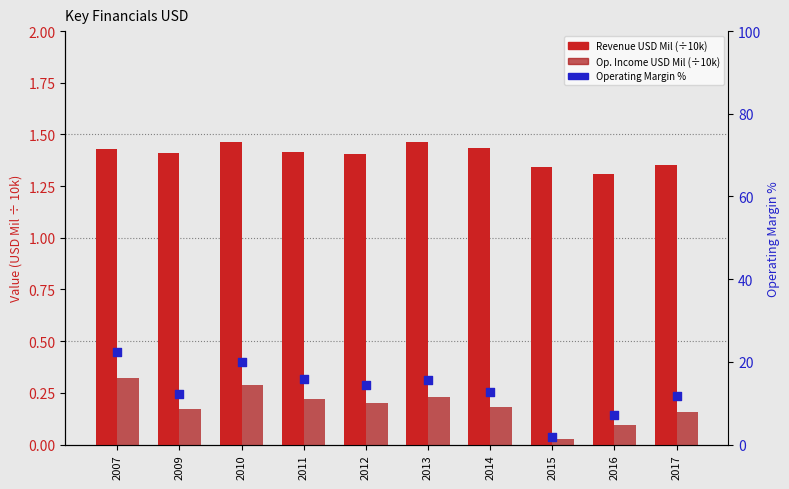

Which series reaches the minimum Y coordinate?

Operating Income USD Mil (÷10k)